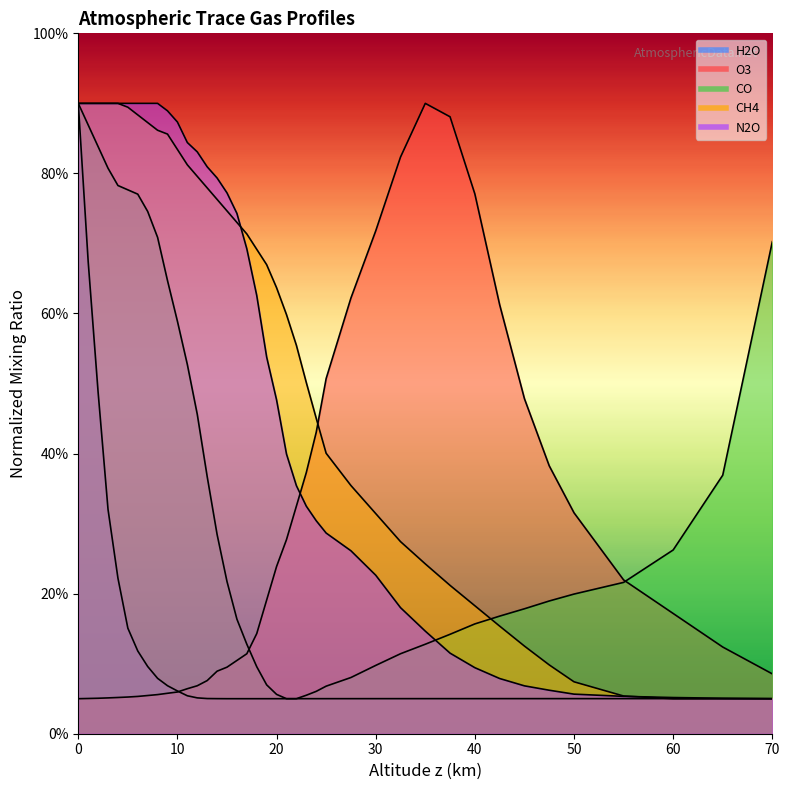

True or false: N2O has more than 2 interior local peaks.

False